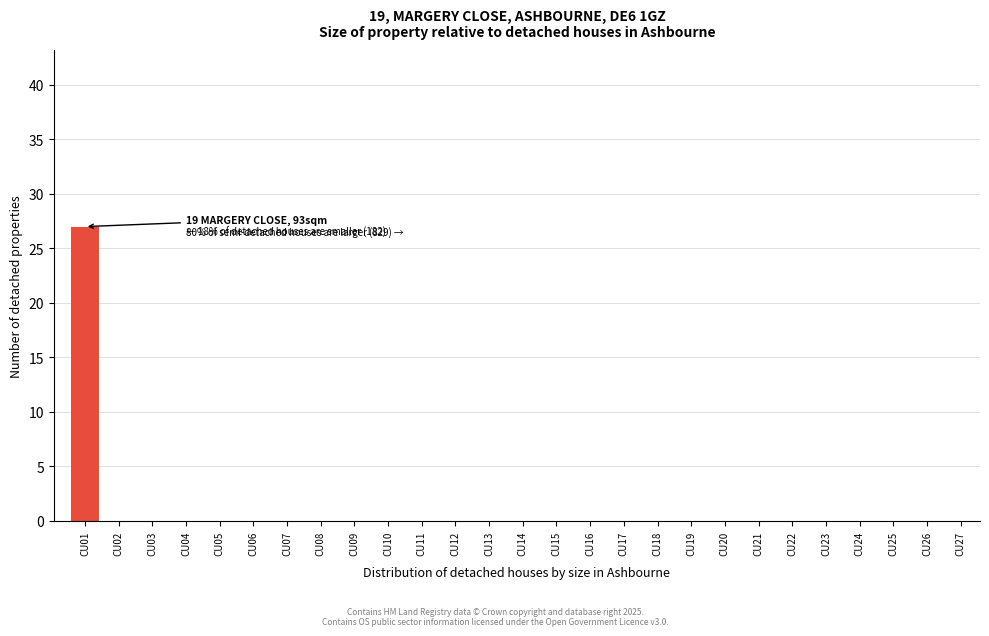

Reading left to right, transcribe all the data shown in this chart.

CU01=27	CU02=0	CU03=0	CU04=0	CU05=0	CU06=0	CU07=0	CU08=0	CU09=0	CU10=0	CU11=0	CU12=0	CU13=0	CU14=0	CU15=0	CU16=0	CU17=0	CU18=0	CU19=0	CU20=0	CU21=0	CU22=0	CU23=0	CU24=0	CU25=0	CU26=0	CU27=0